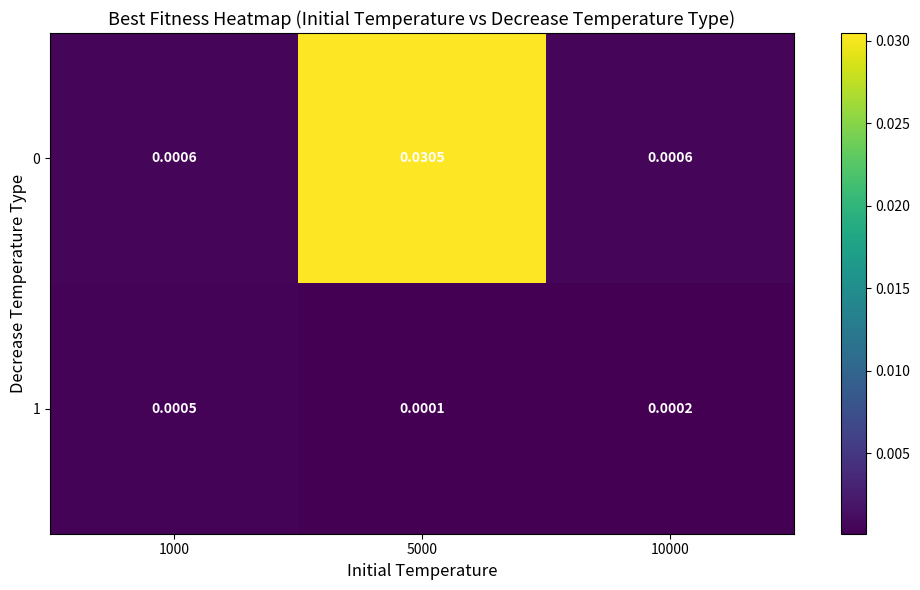

Is the value of 1 at 1000 greater than the value of 0 at 10000?

No